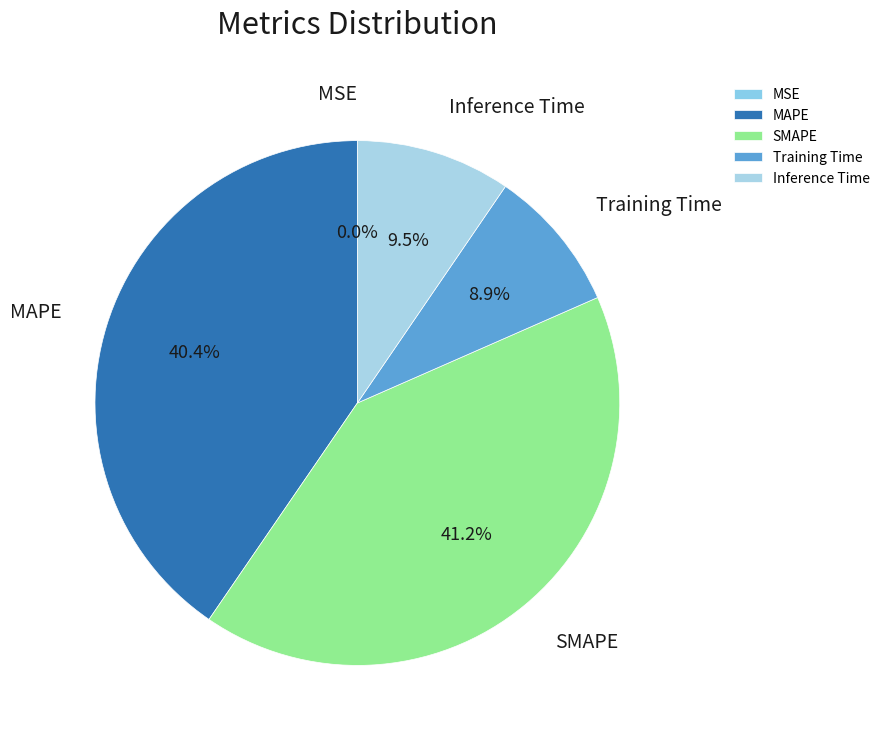

Does MAPE represent more than half of the total?

No